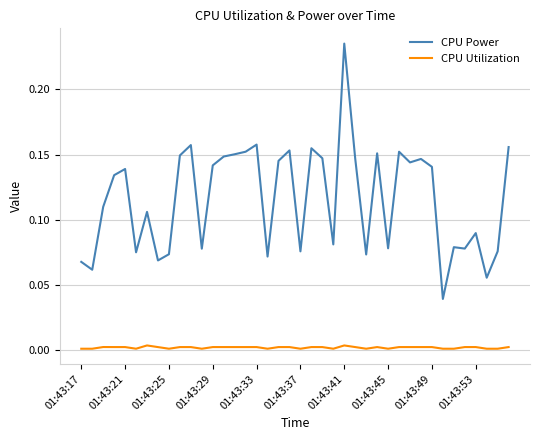

Count the number of data series in this chart.

2